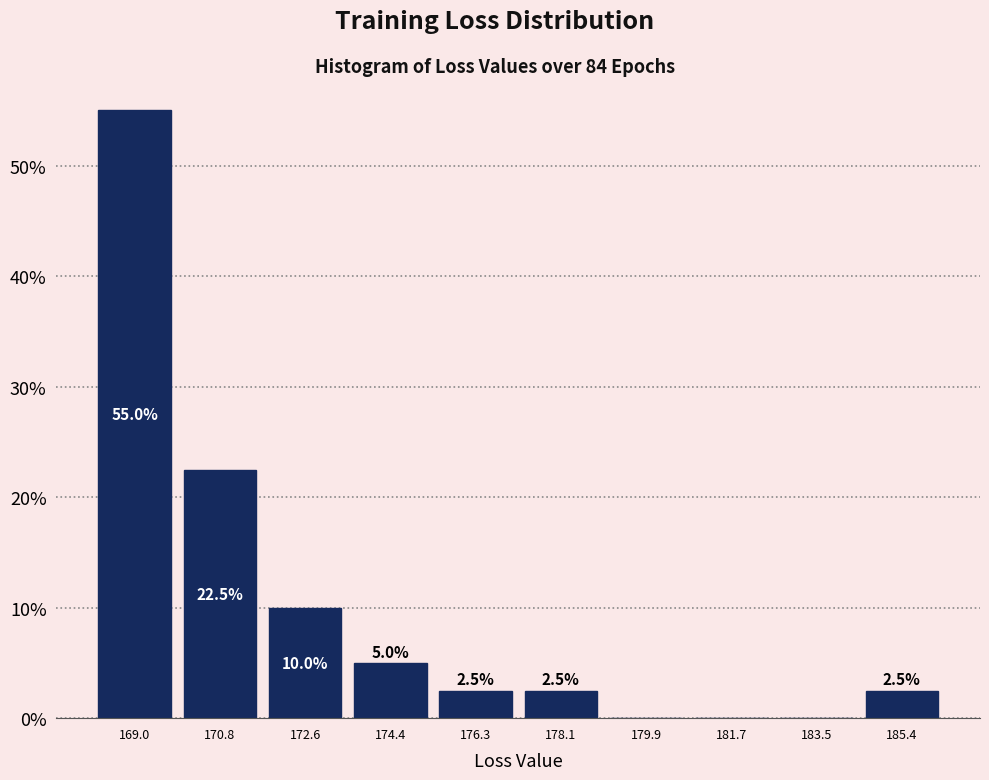

Which range on the x-axis has the tallest bar?

168.0 to 169.8